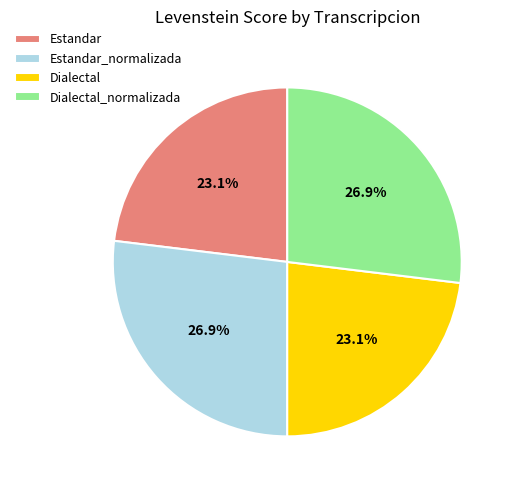

What percentage is NOT represented by Estandar_normalizada?

73.1%